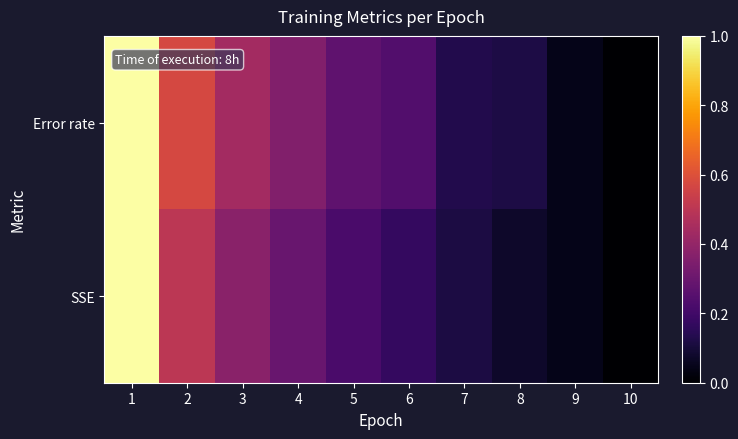

Rank the series by their average value, from highest to lowest.

Error rate, SSE